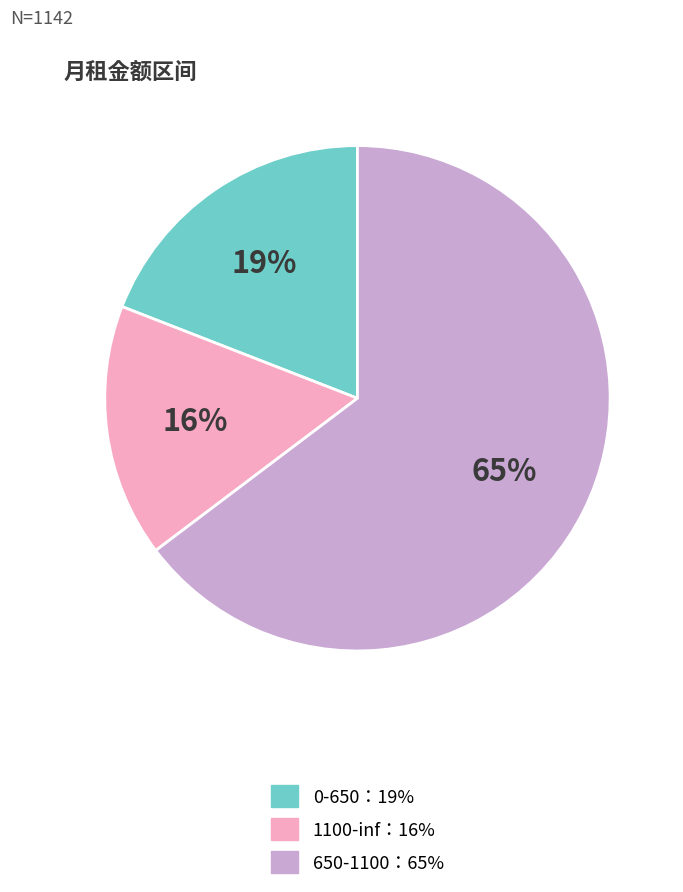

To the nearest percent, what is the average slice percentage?

33%